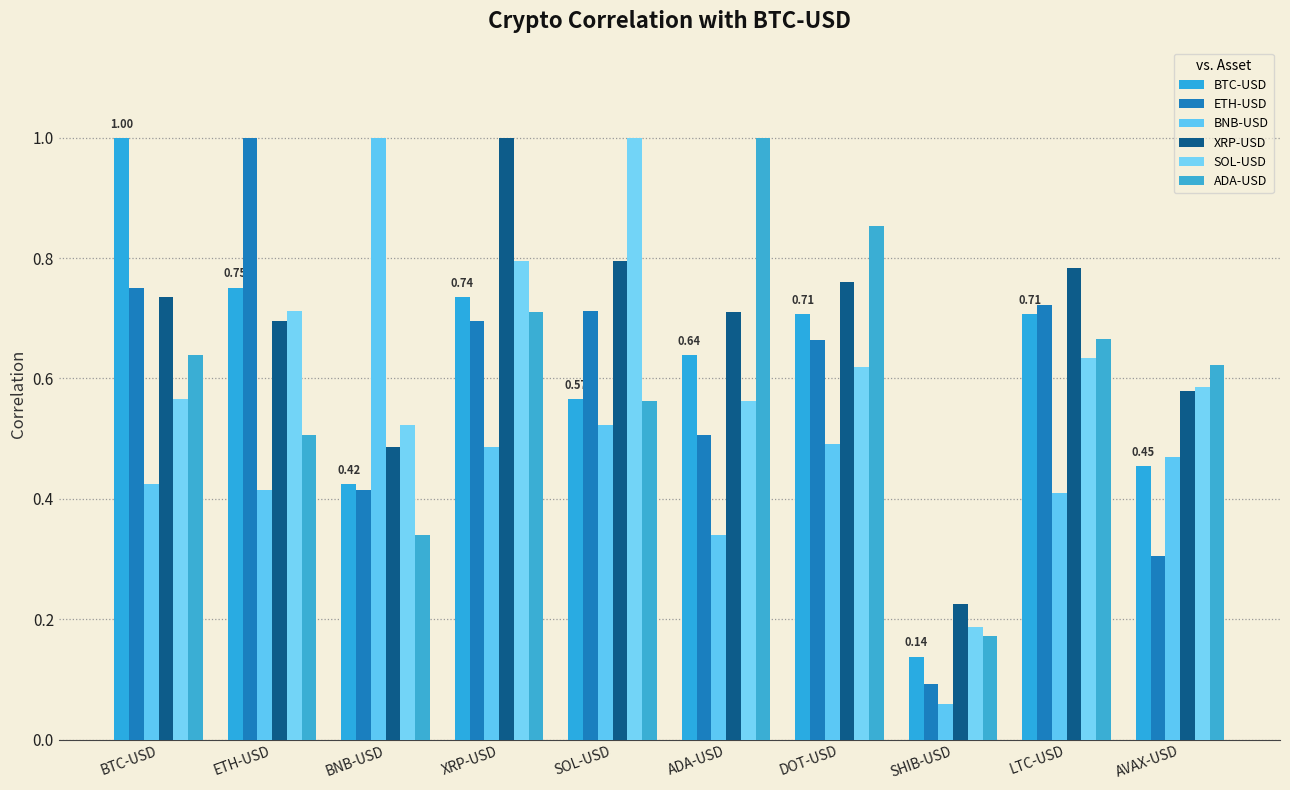

True or false: SOL-USD has a value of 0.9 at LTC-USD.

False